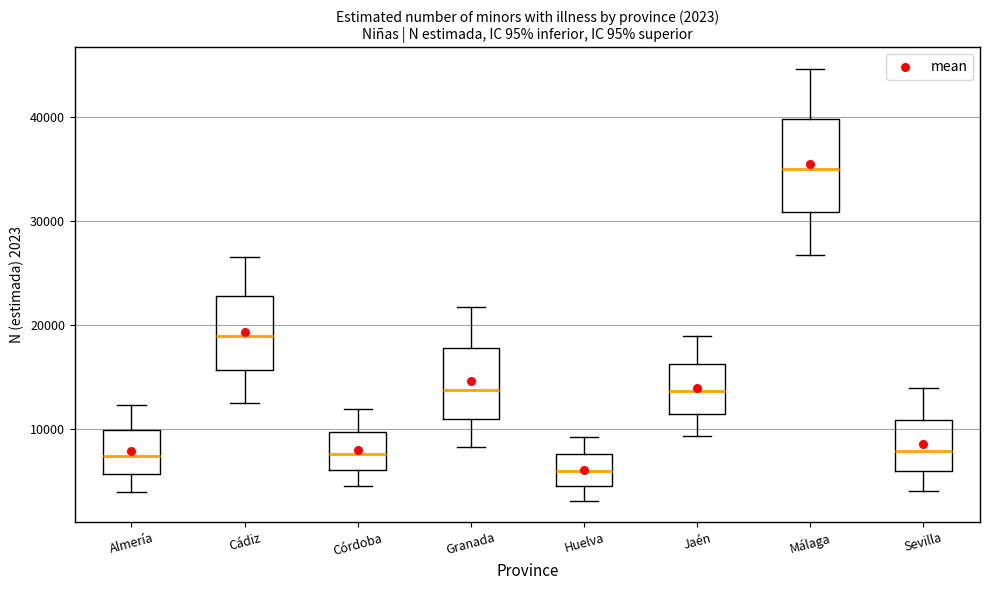

Which box is the tallest, from its lower edge to its upper edge?

Málaga